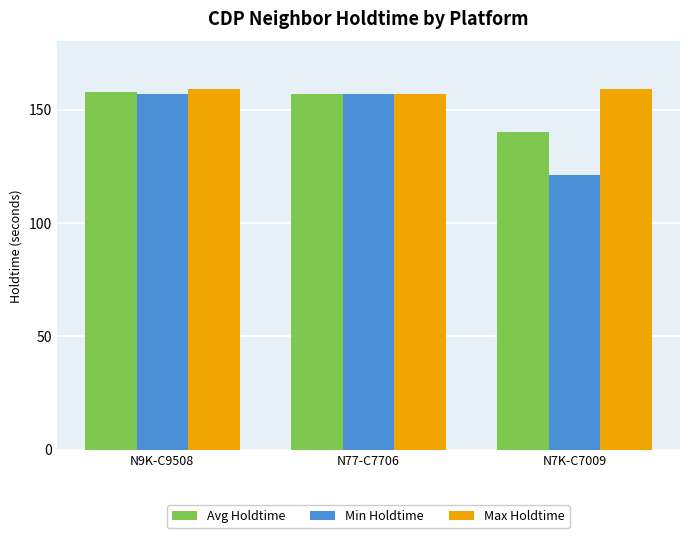

True or false: Min Holdtime has a value of 121.0 at N7K-C7009.

True